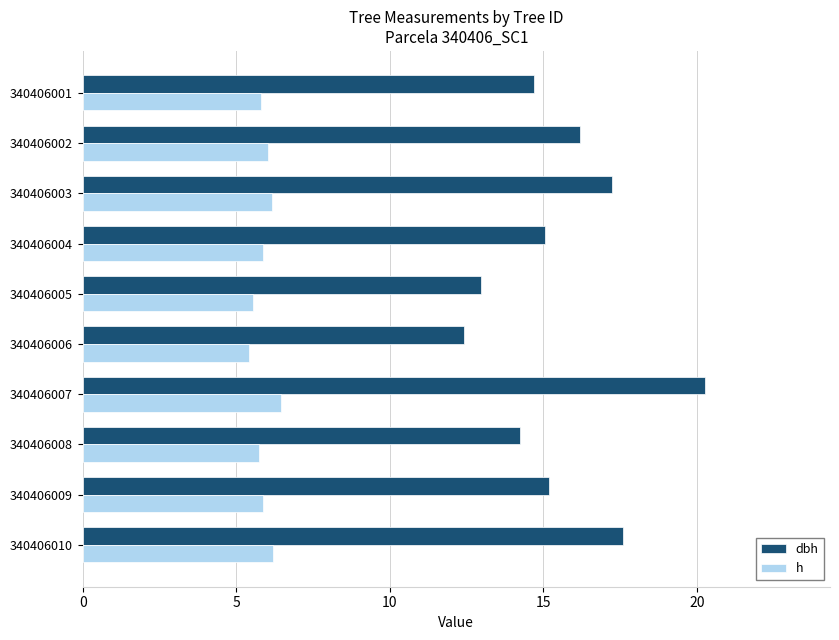

What is the difference between the maximum and second lowest values in the dbh series?

7.3